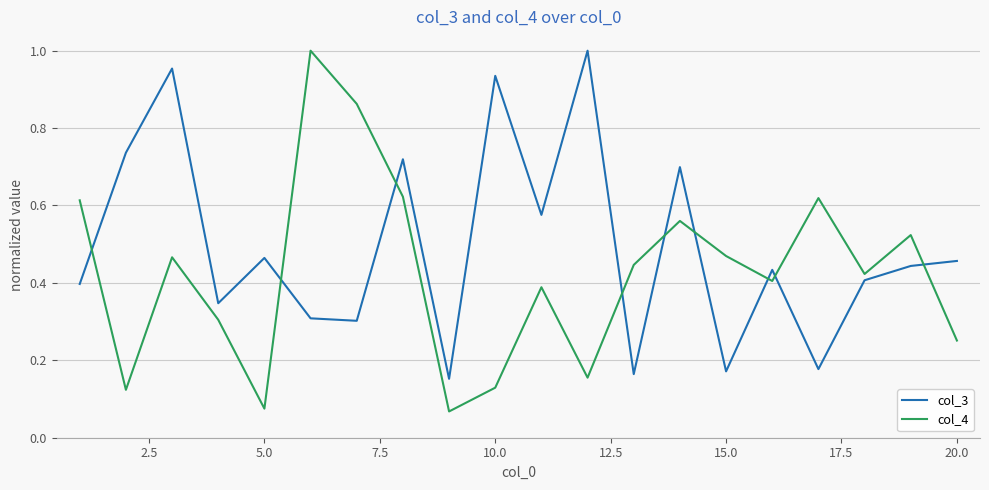

List the series in order of their overall mean, lowest first.

col_4, col_3